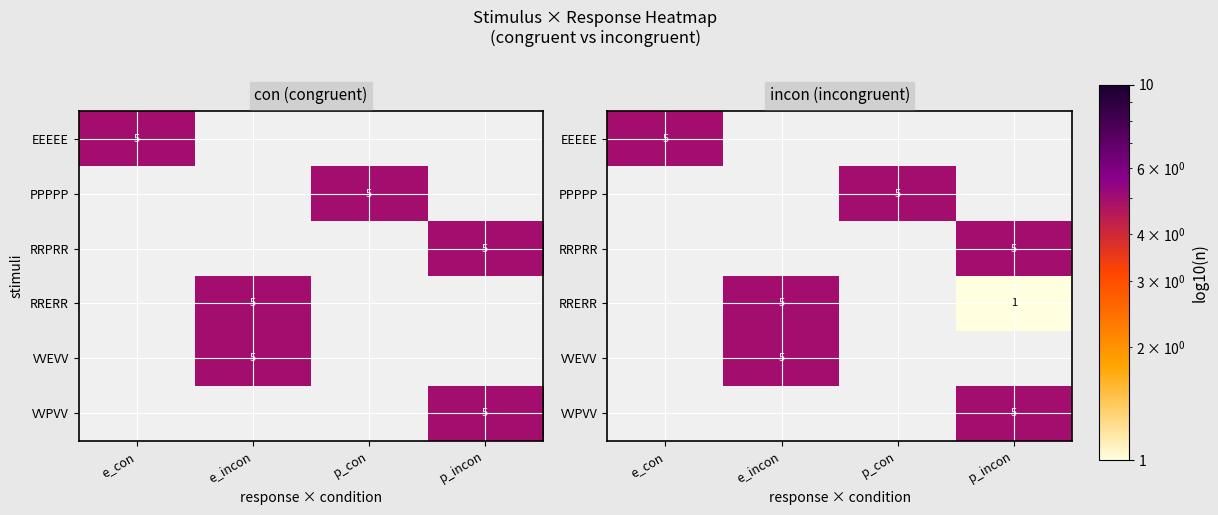

Is it true that RRPRR equals 6.9 at p_incon?

False